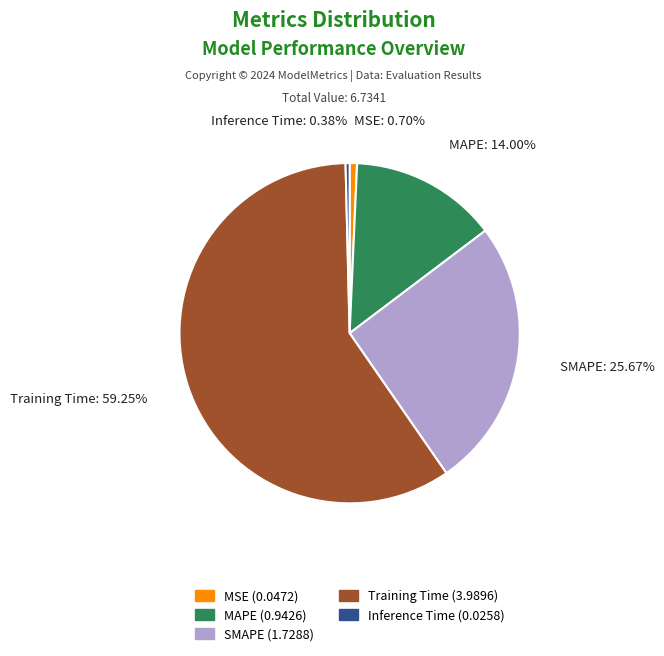

Is Training Time the majority of the pie?

Yes